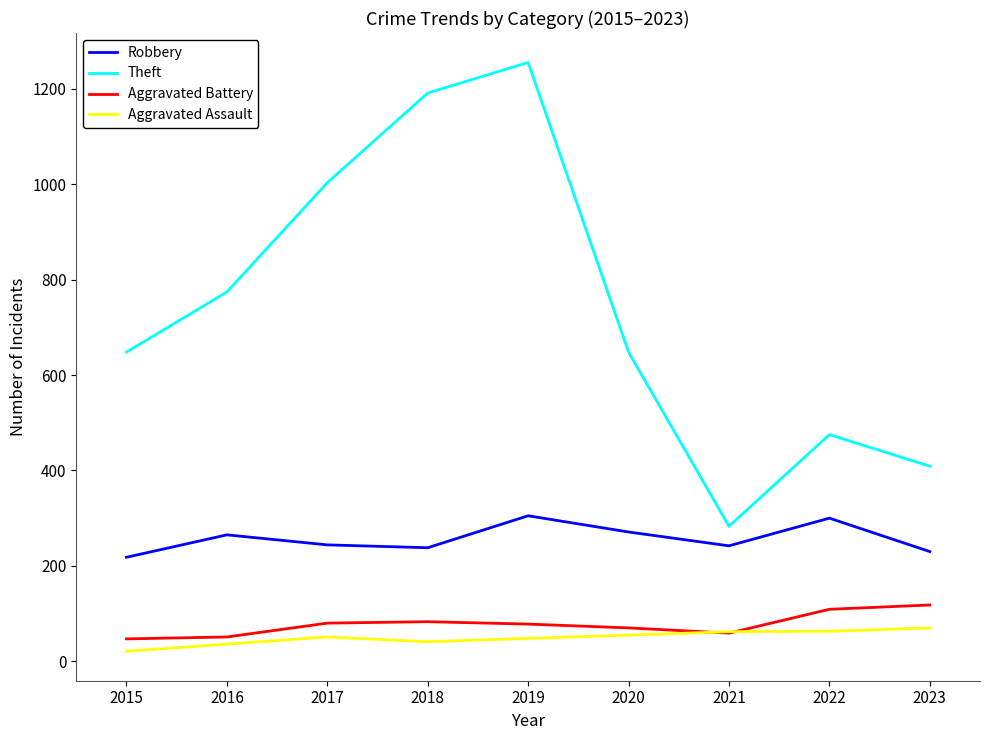

At how many categories does at least one series exceed 484?

6